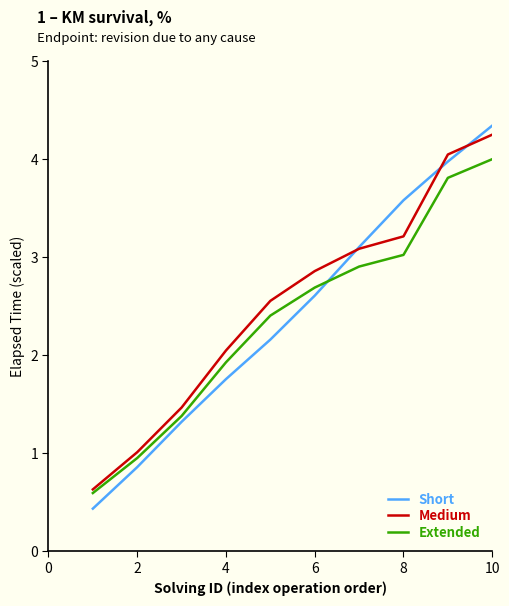

What is the minimum value for Short?

0.4